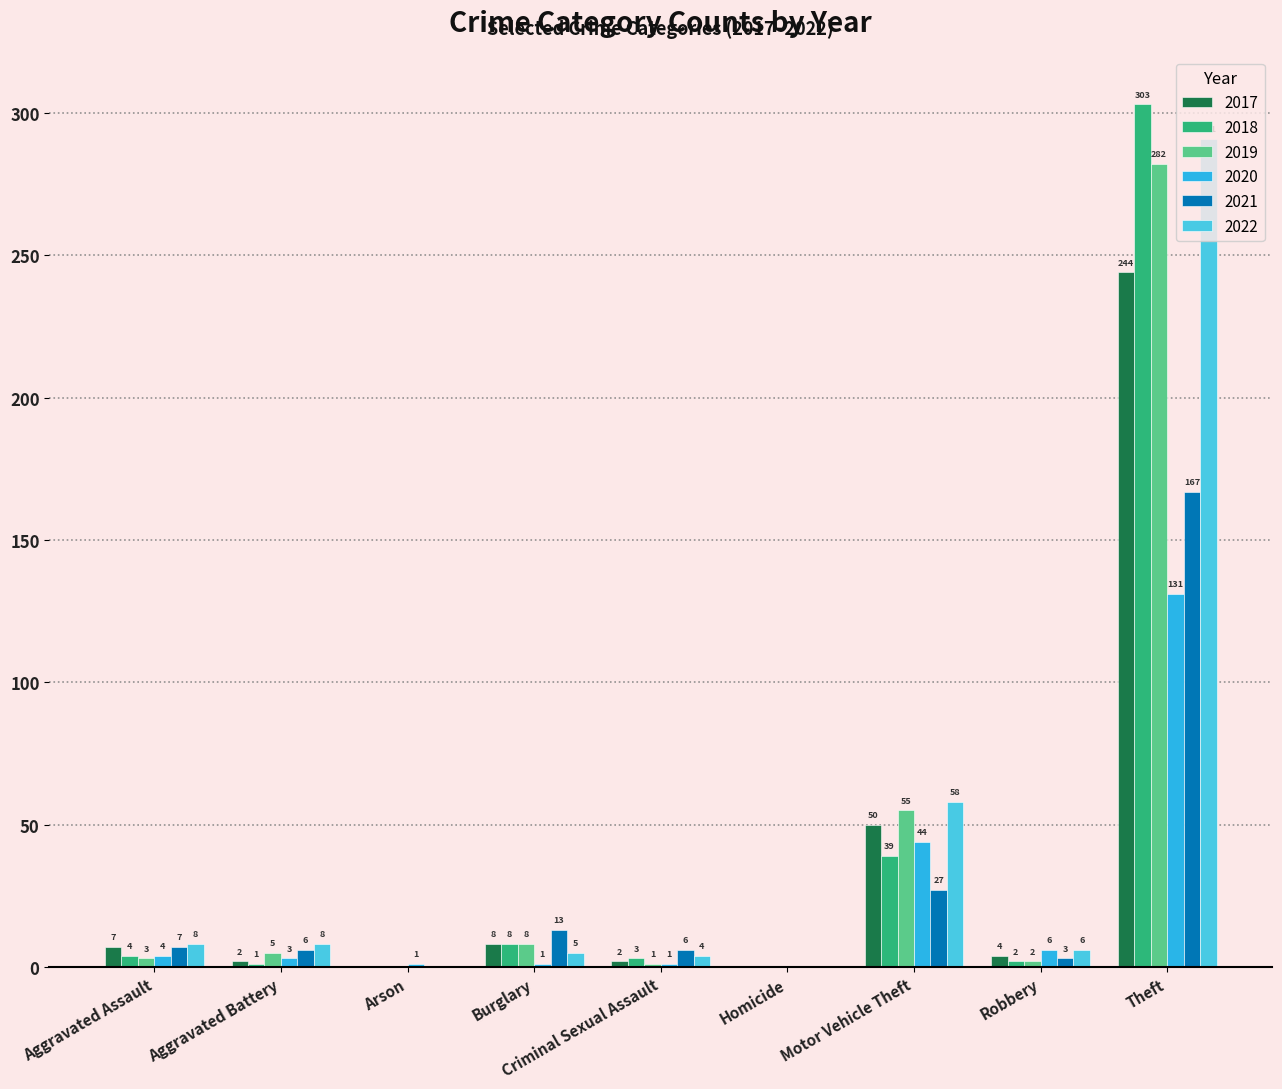

Which has a higher value, Motor Vehicle Theft or Burglary?

Motor Vehicle Theft